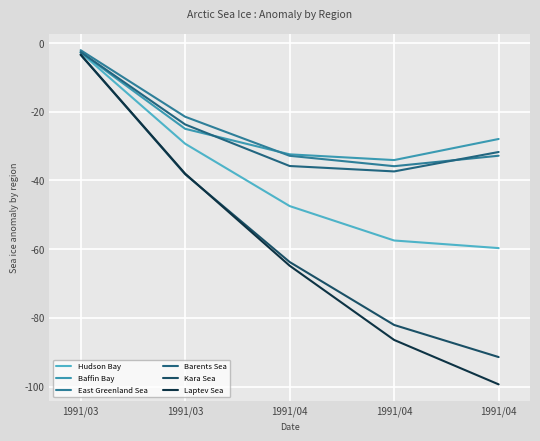

Is this an area chart (filled region under the line)?

No